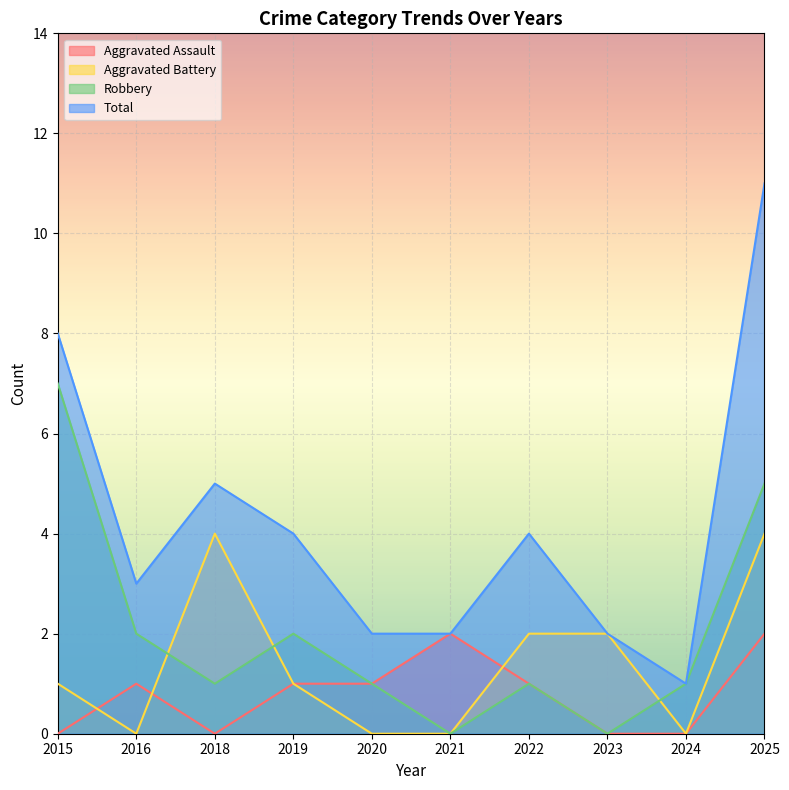

How many Aggravated Battery values are between 0 and 2?

8